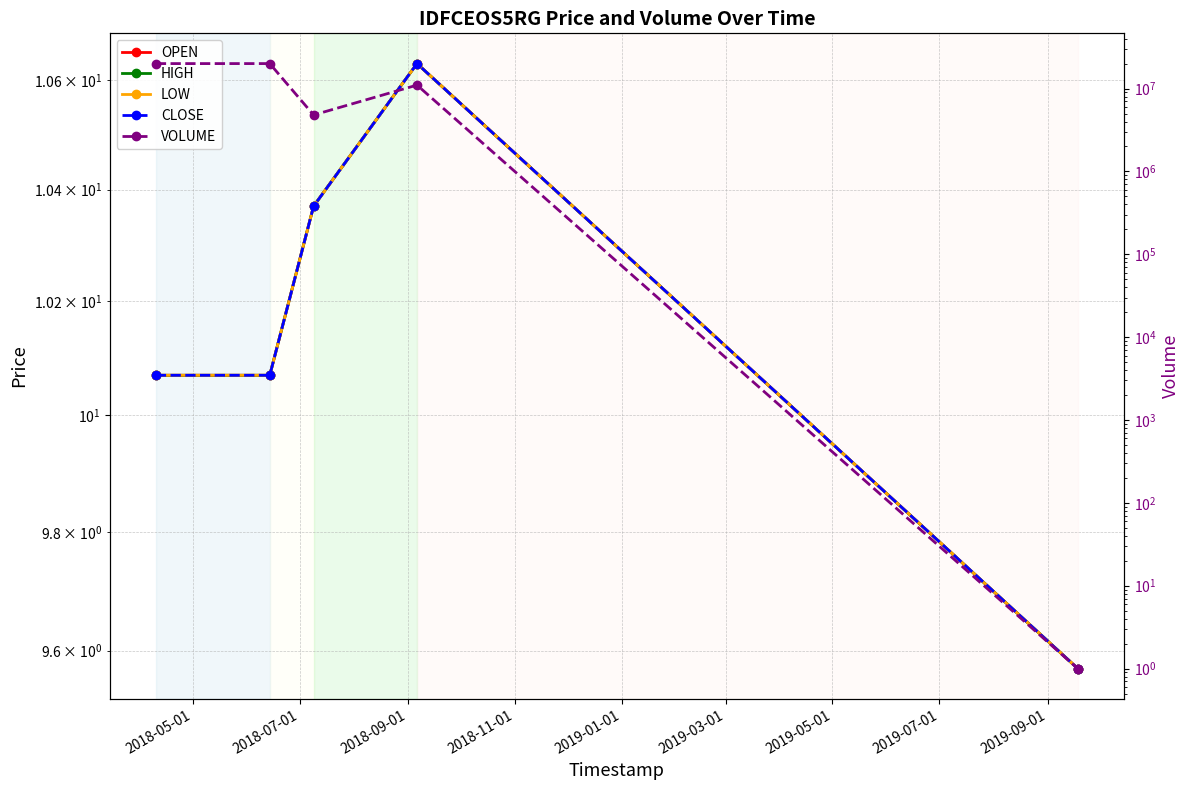

How many values in the VOLUME series exceed 11009400?

2